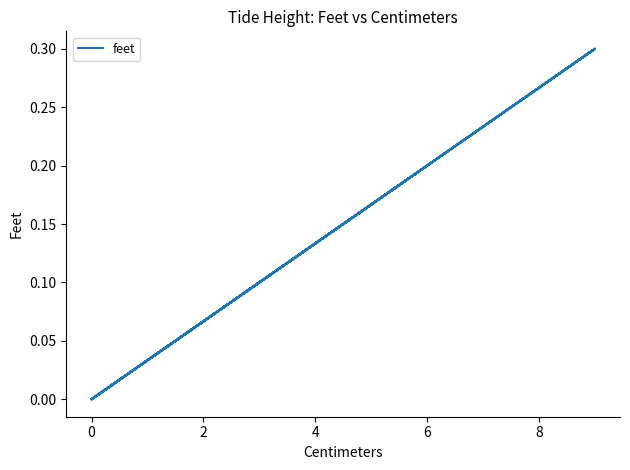

How many distinct data groups are displayed?

1